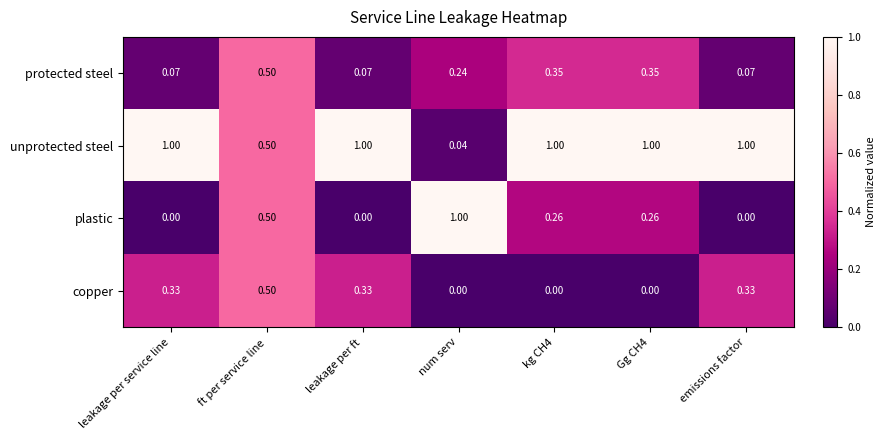

Rank the series at leakage per service line from highest to lowest value.

unprotected steel, copper, protected steel, plastic